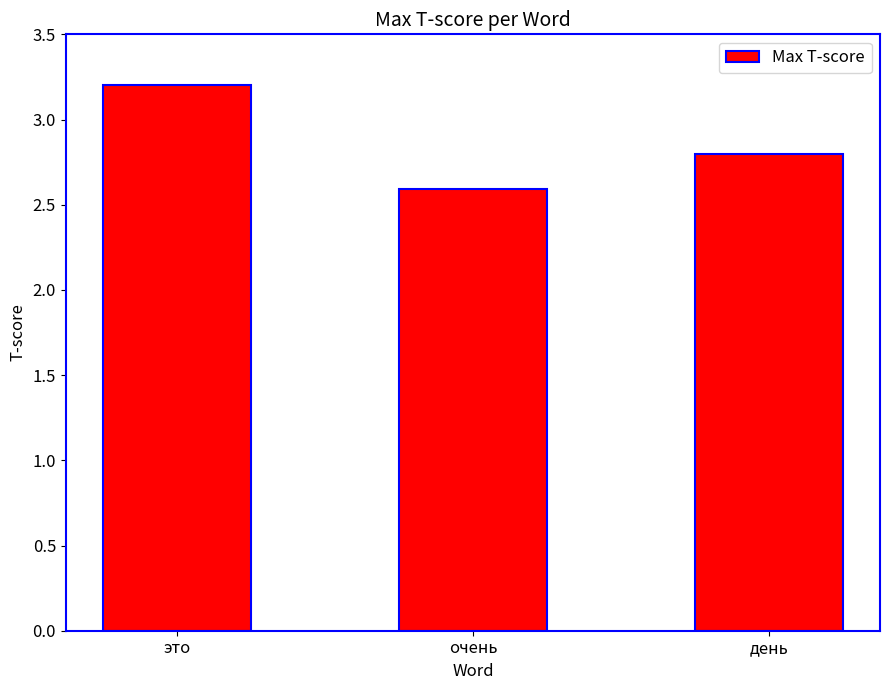

What is the ratio of the value at это to the value at очень?

1.2